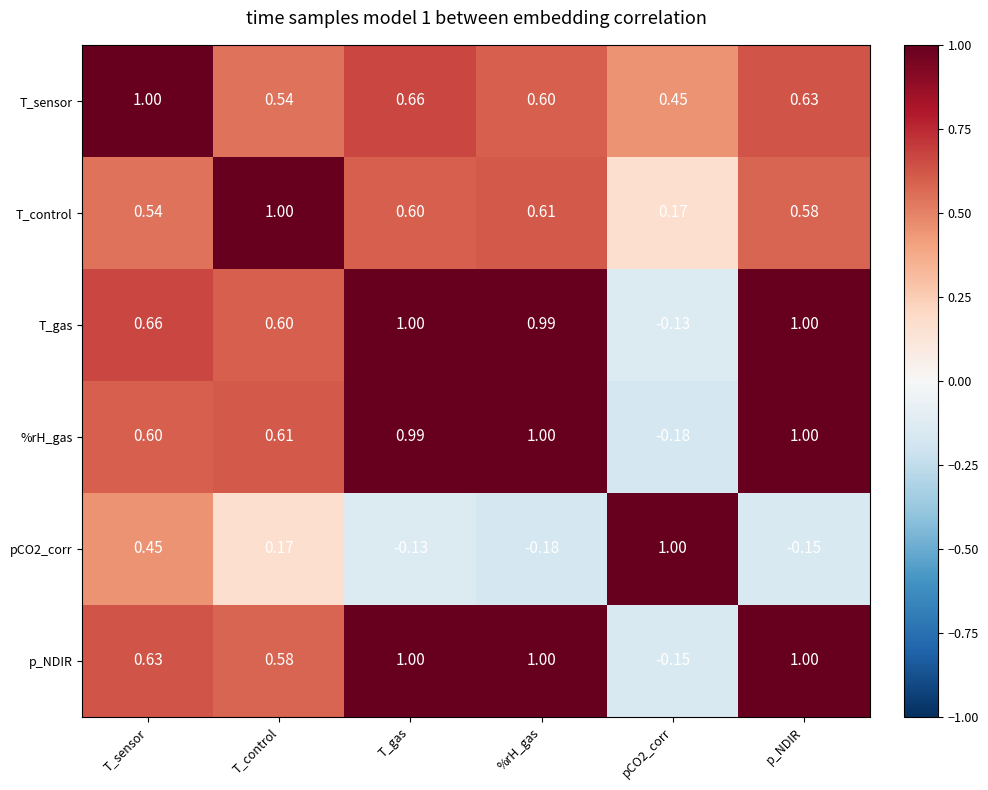

Which series changed the most between T_gas and pCO2_corr?

%rH_gas